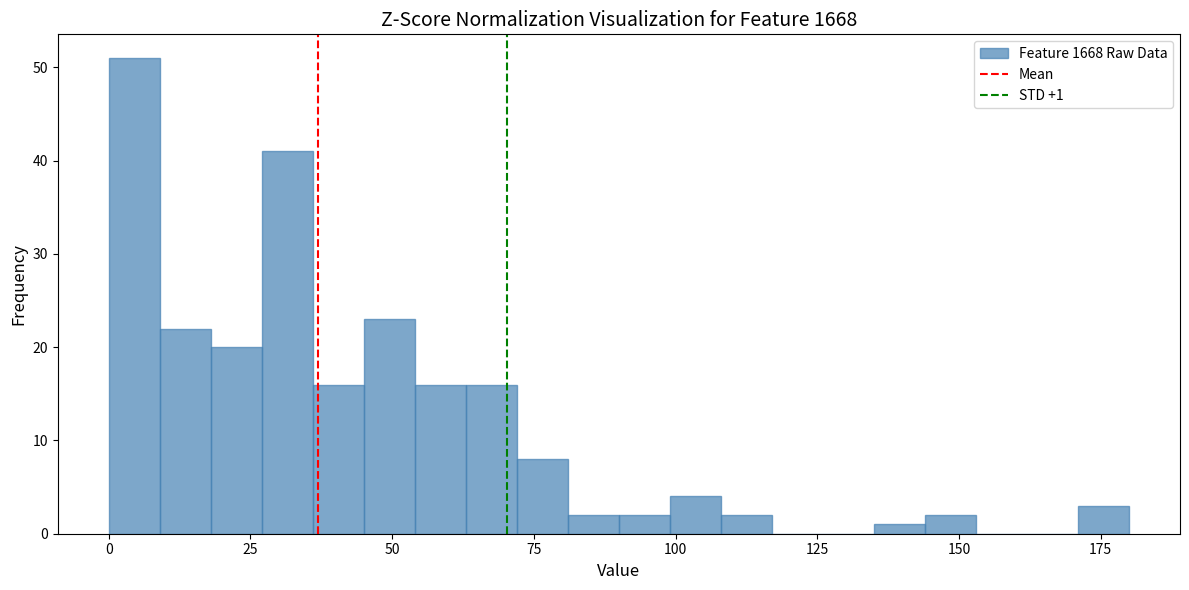

Read against the x-axis, roughly where is the centre of the tallest bar?

5